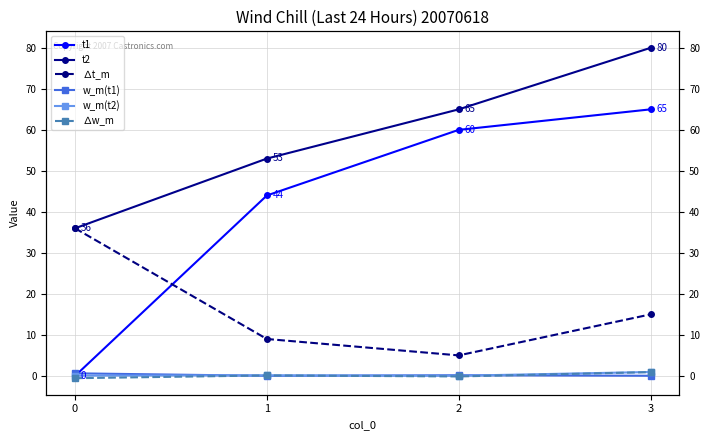

How many times do w_m(t2) and w_m(t1) cross each other?

3